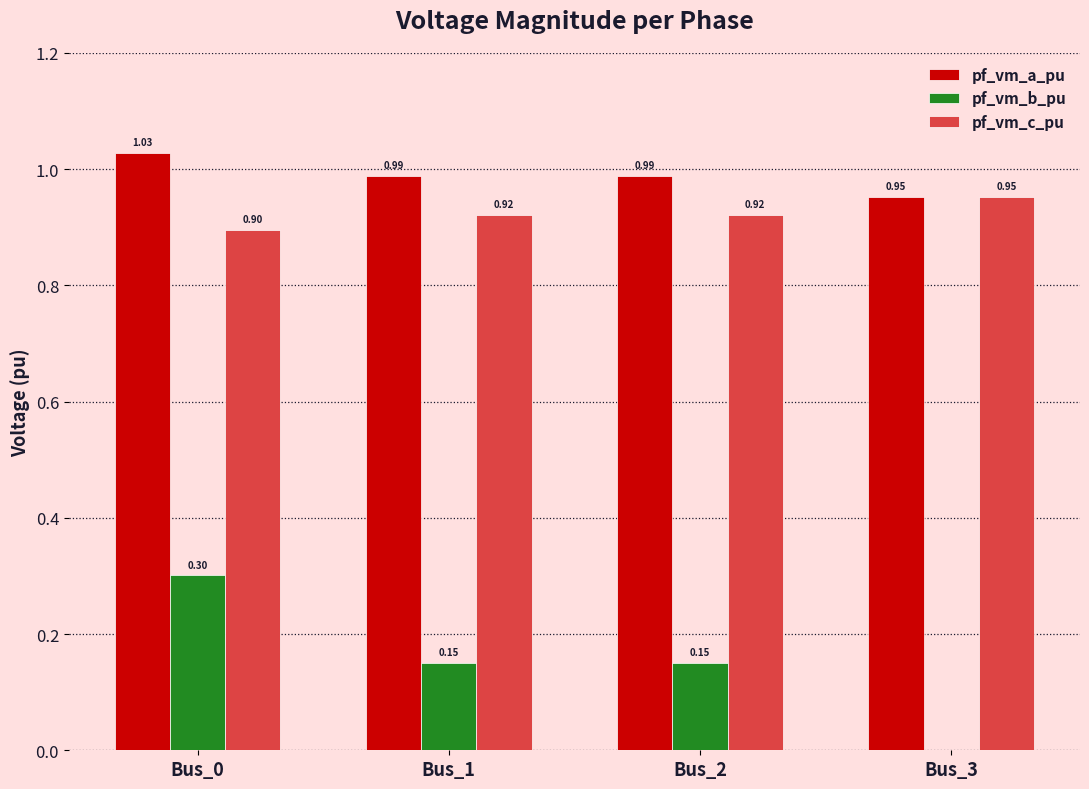

The pf_vm_b_pu series shows 0.0 at Bus_1. True or false?

False